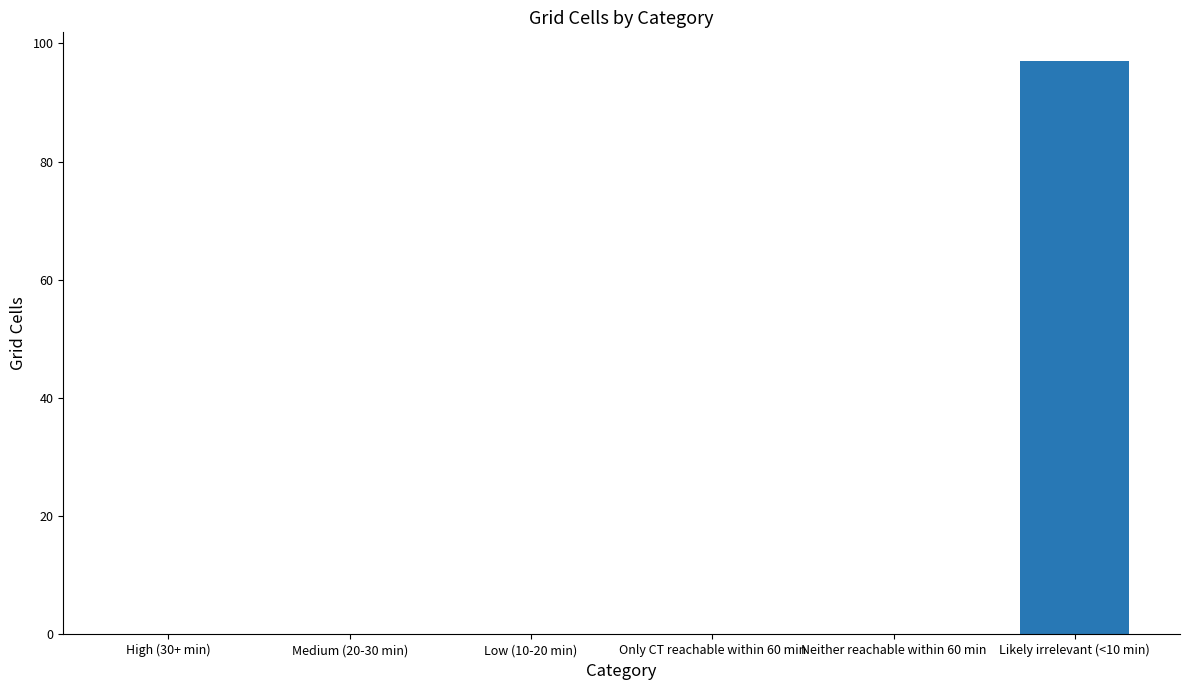

Is it true that the value at Neither reachable within 60 min is 0?

True